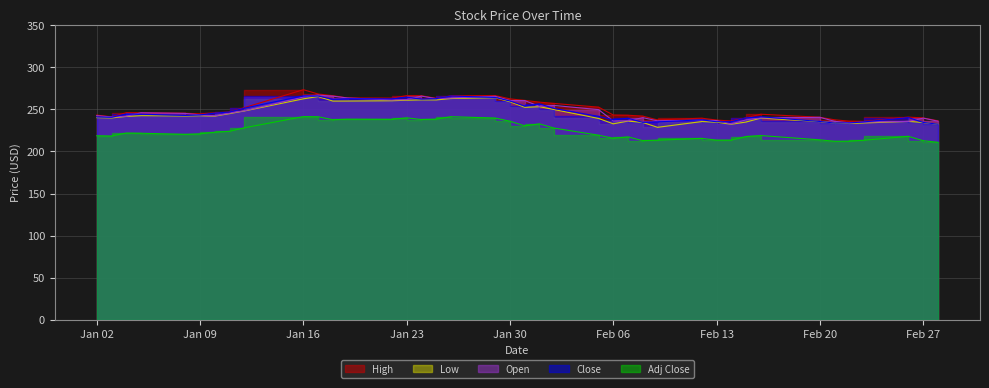

How many interior local valleys does the High series have?

7